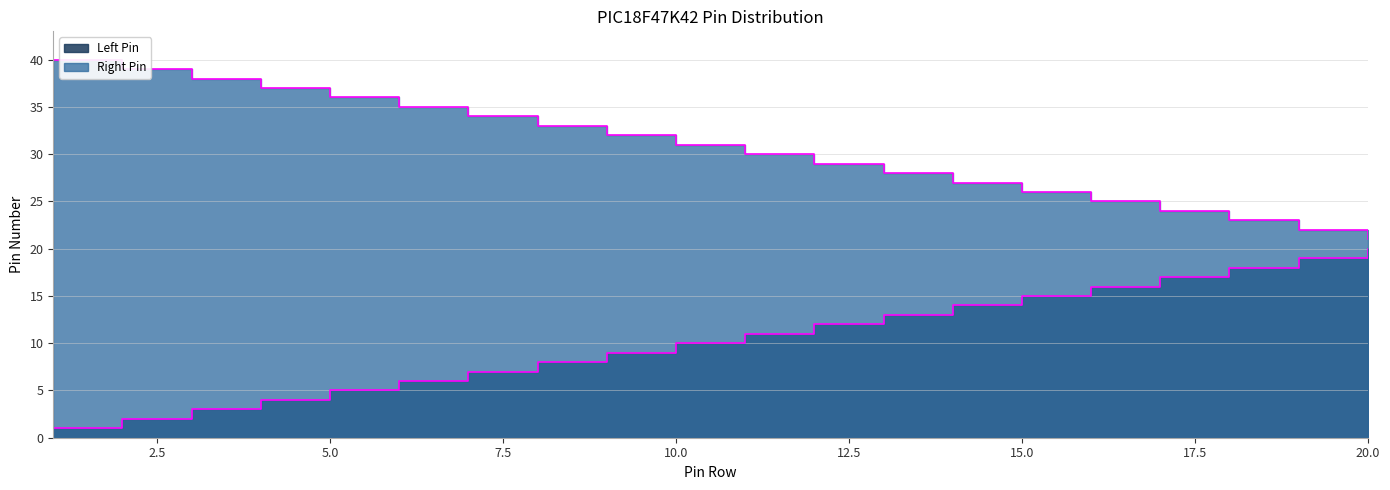

How many data points does each series have?

20